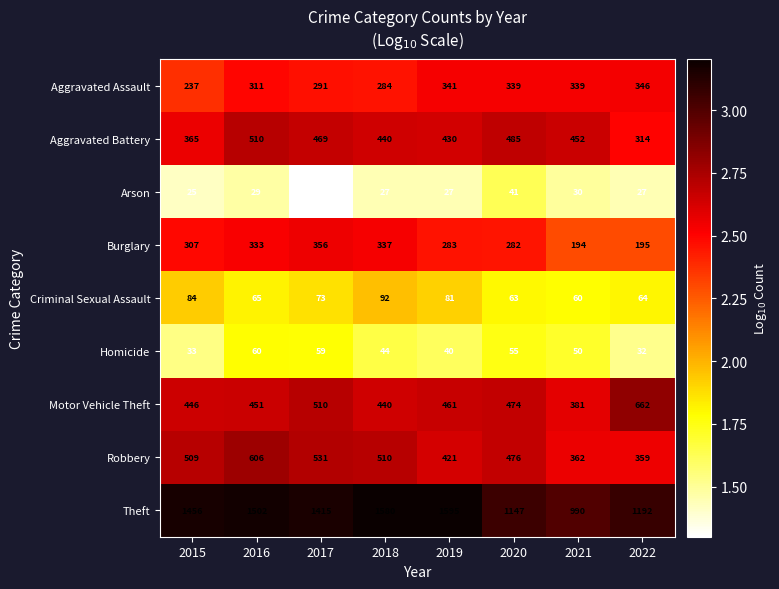

Is it true that Arson equals 43 at 2022?

False